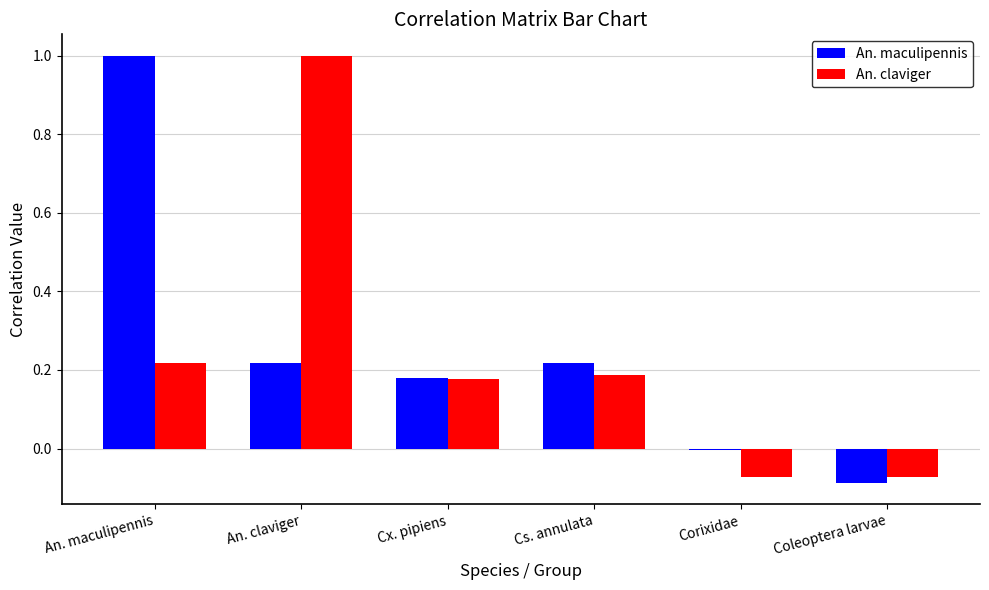

Which category has the highest value in the An. claviger series?

An. claviger